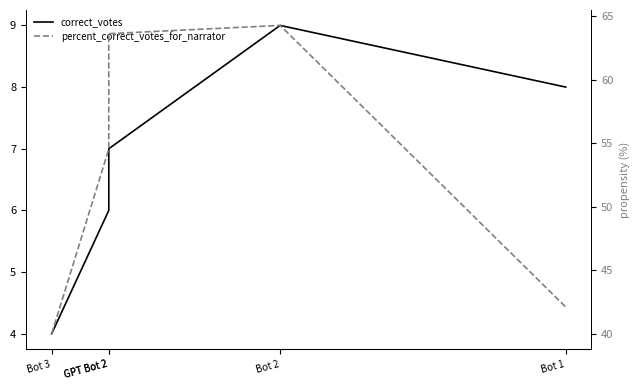

True or false: correct_votes and percent_correct_votes_for_narrator intersect in this chart.

False